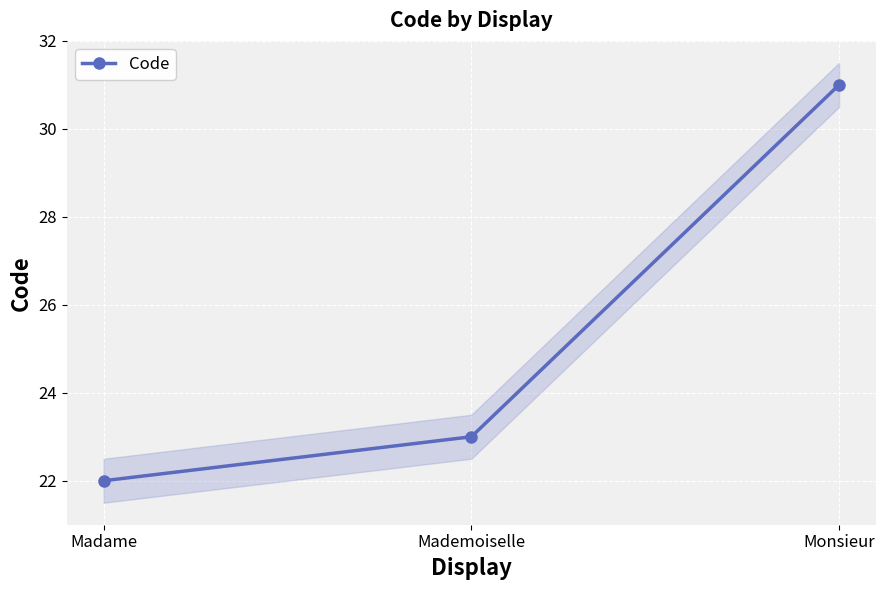

At which label is the value closest to 26?

Mademoiselle